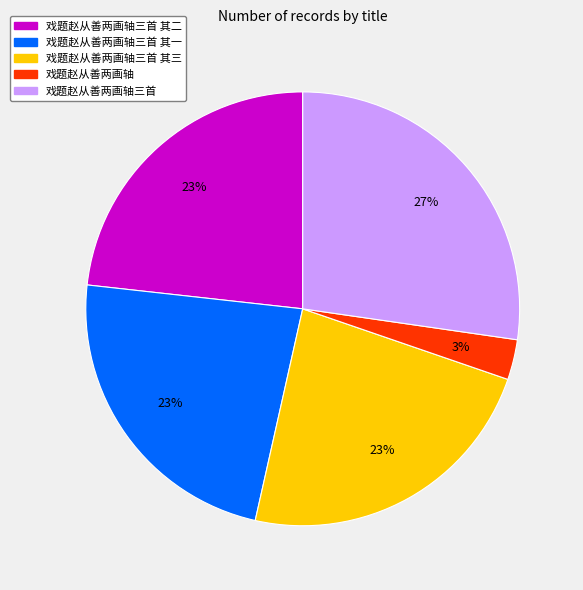

Is there any slice that represents more than half of the pie?

No